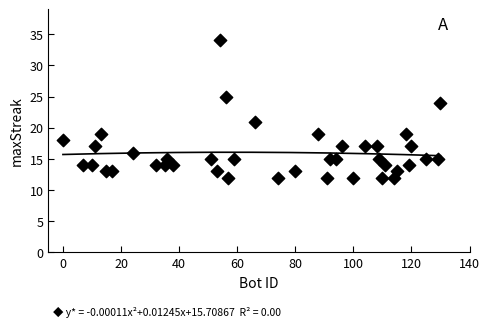

What is the range of Y values (max minus min)?

22